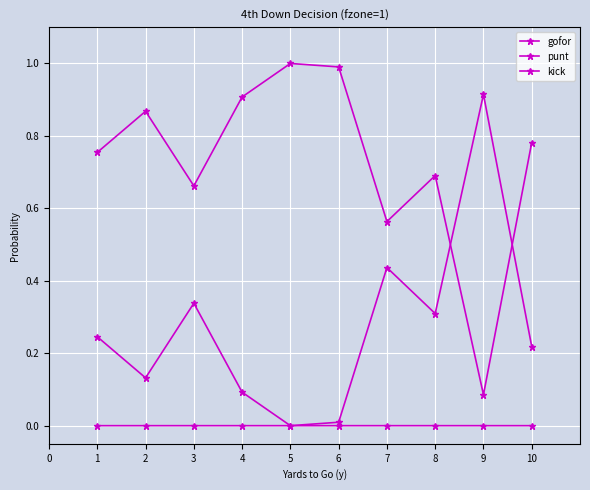

What is the greatest value displayed?

1.0